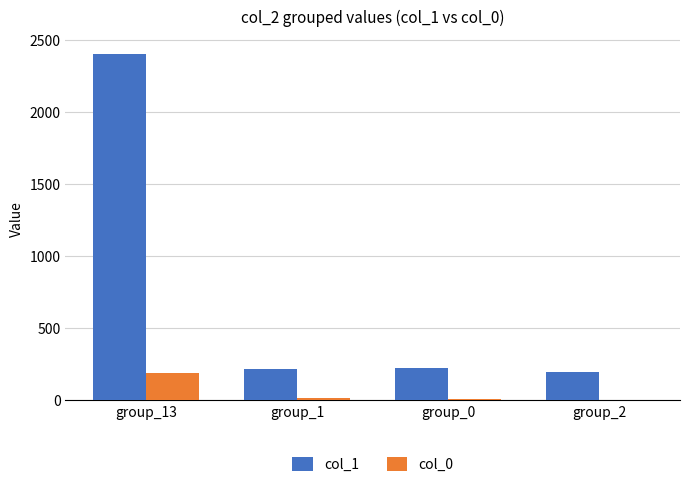

At which label does col_1 reach its peak?

group_13